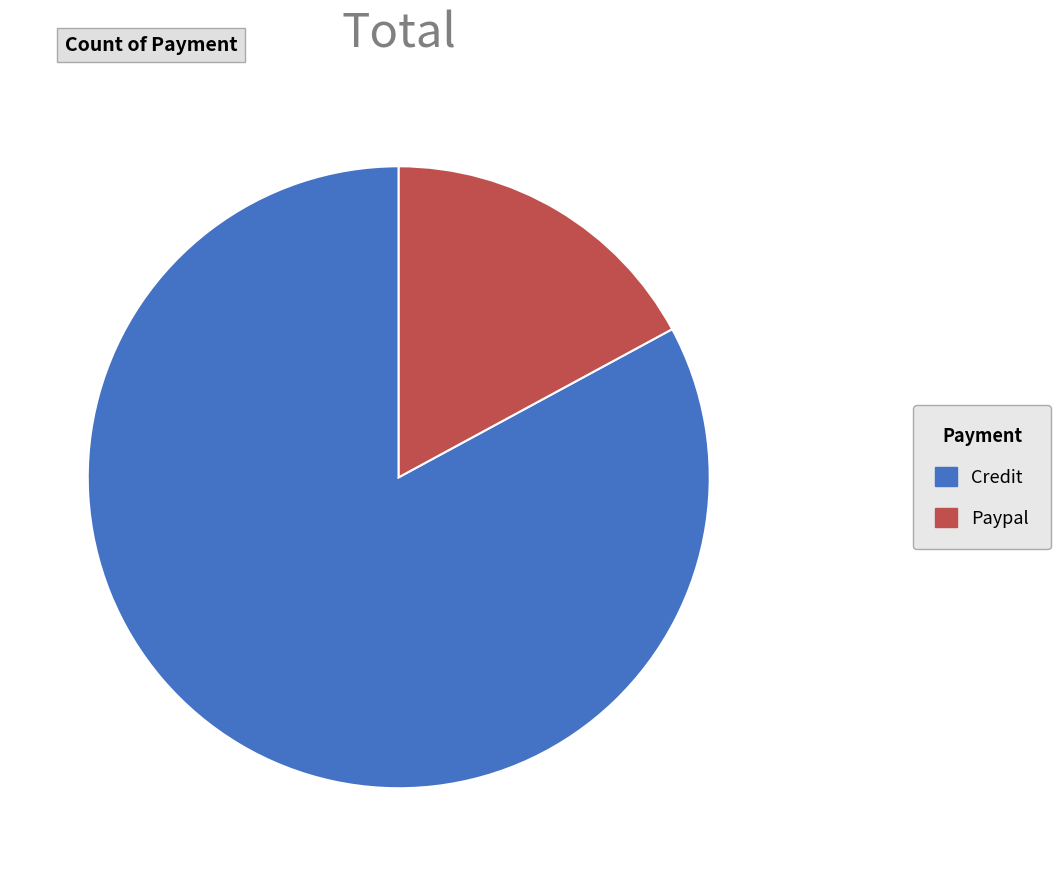

Is the sum of Paypal and Credit greater than half?

Yes